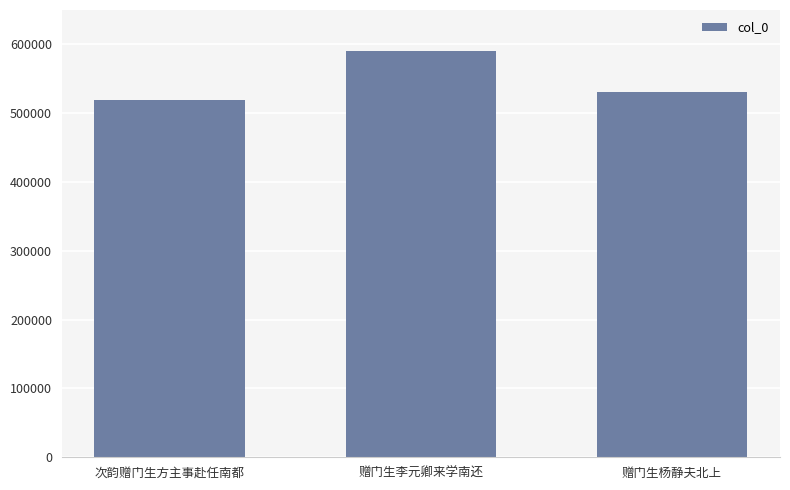

Reading left to right, transcribe all the data shown in this chart.

518696	590721	531532